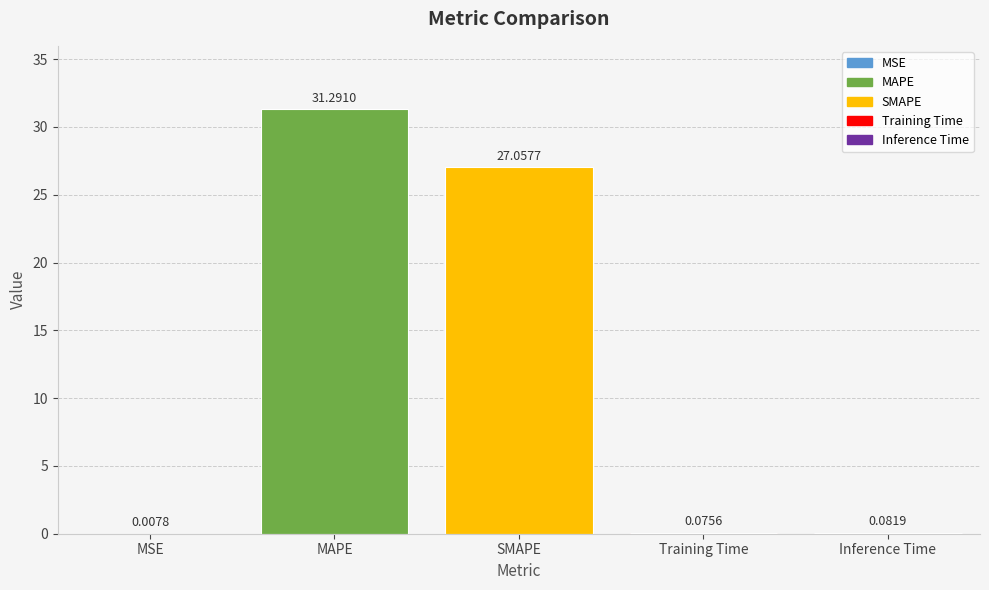

What is the sum of all values?

58.5